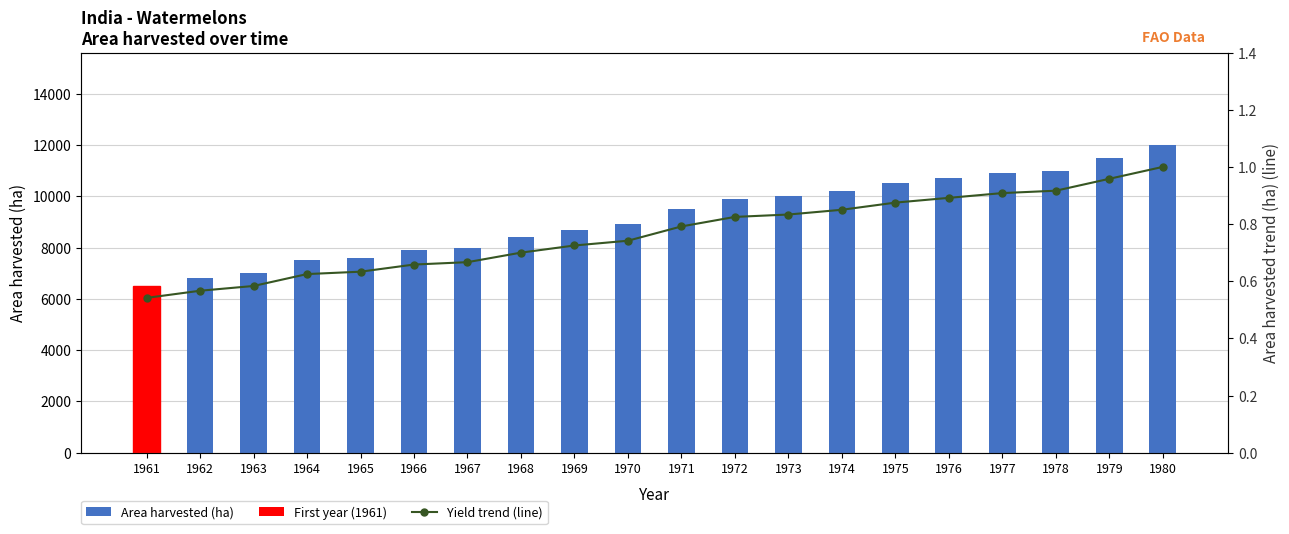

What is the value of the Area harvested bar at the 4th from the left?

7500.0